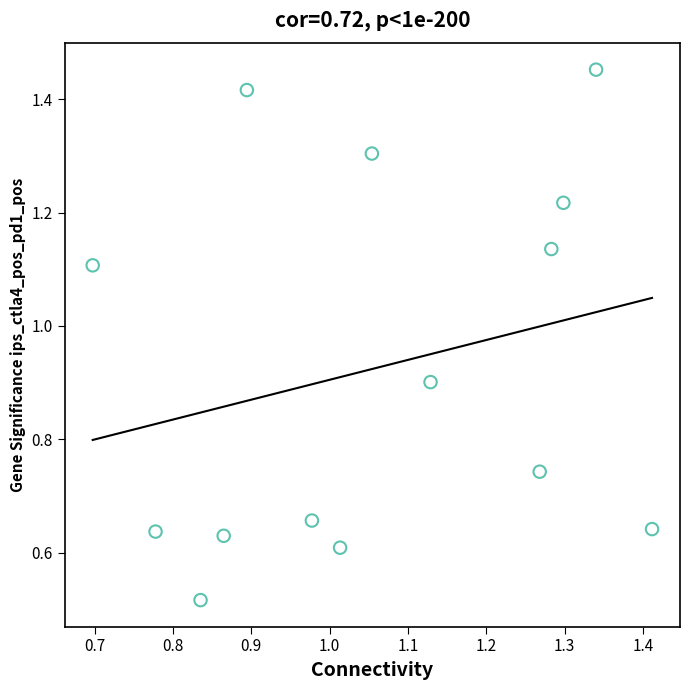

What is the range of Y values (max minus min)?

0.9